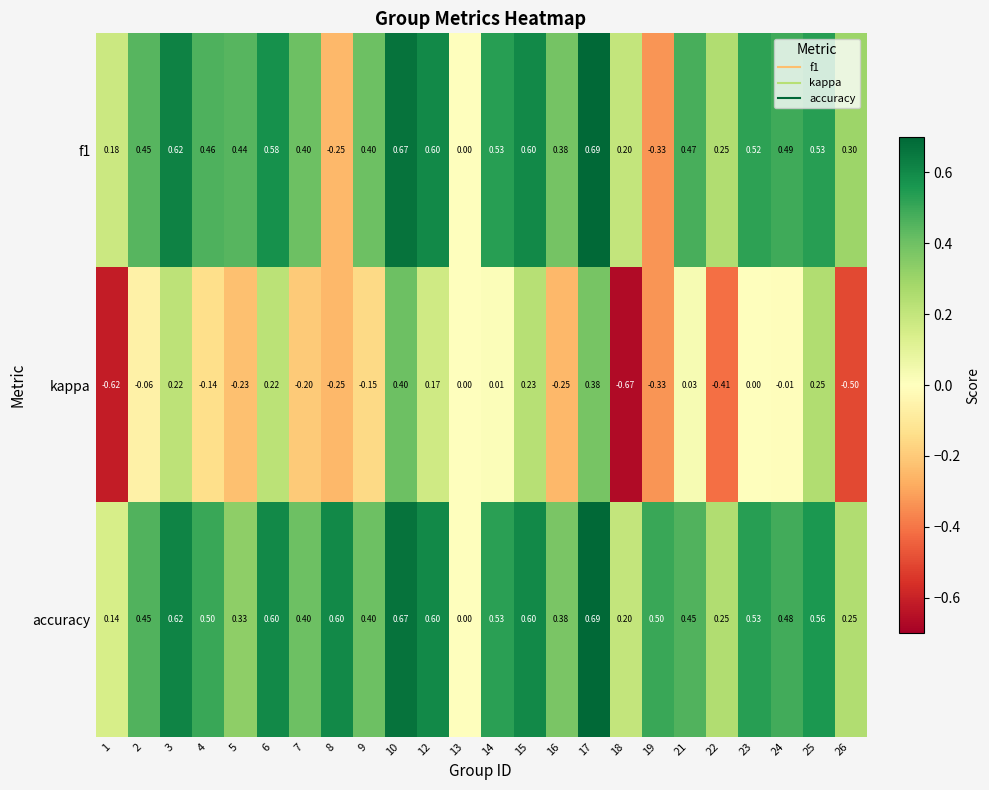

Which series has the largest range (max minus min)?

kappa